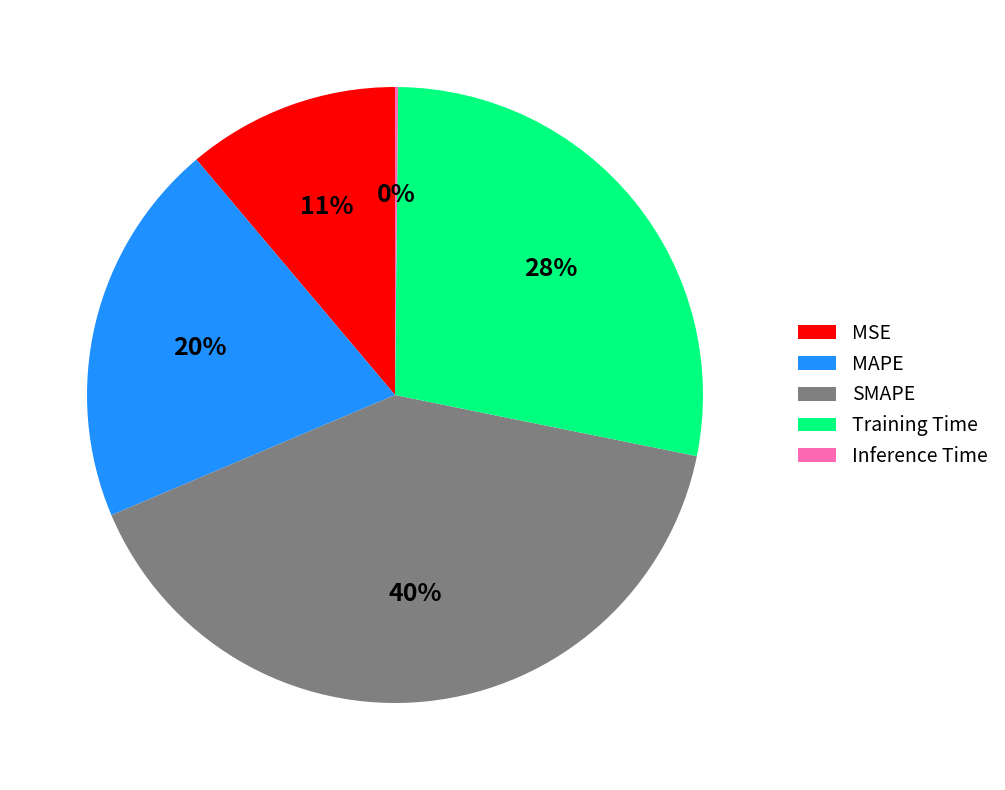

What is the largest slice in the pie chart?

SMAPE